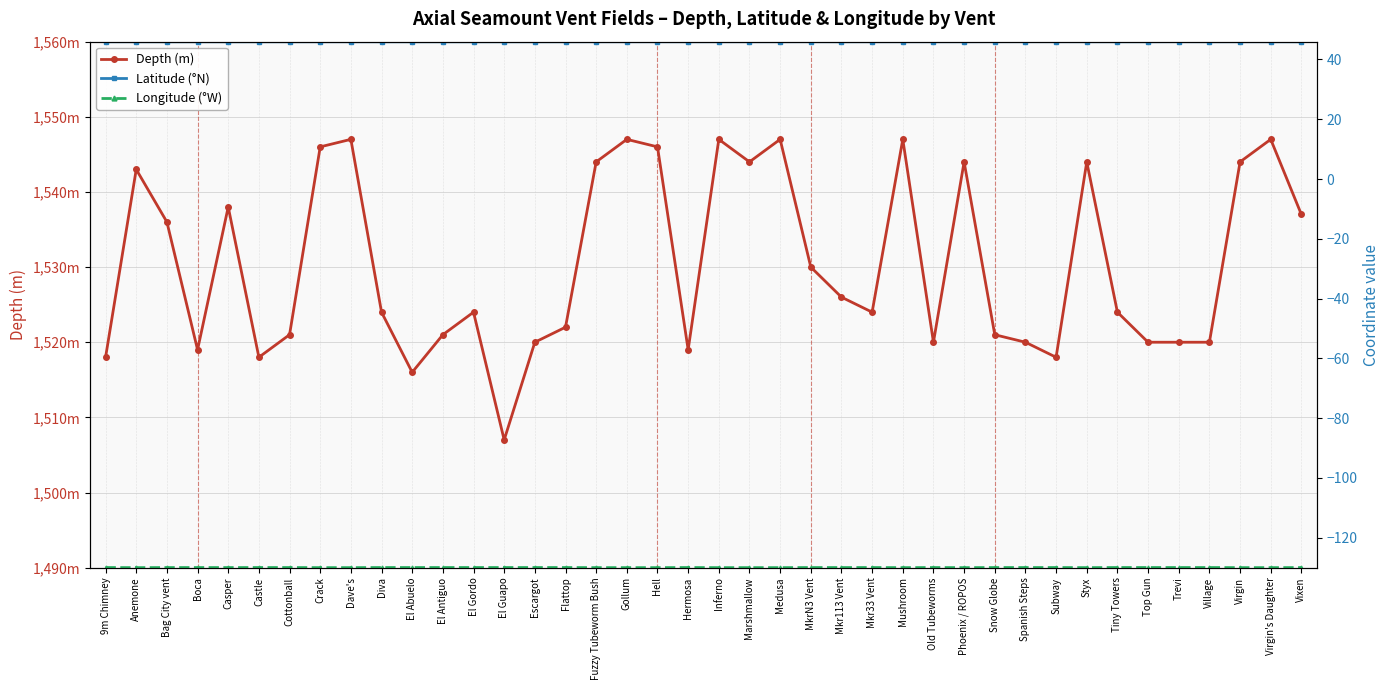

Rank the series at Village from highest to lowest value.

Depth (m), Latitude (°N), Longitude (°W)